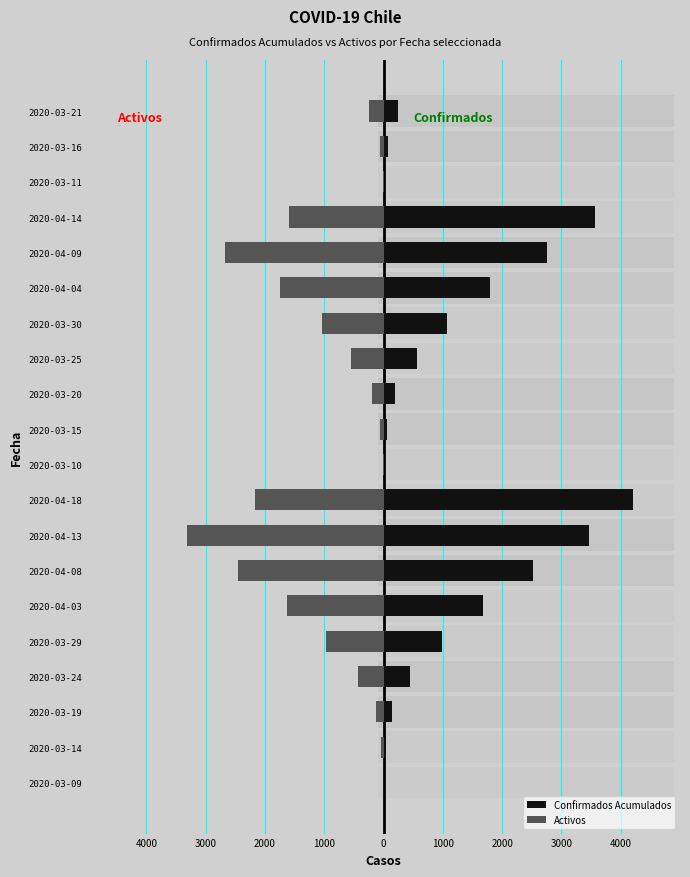

Between 2020-03-15 and 2020-03-25, which series saw the biggest shift?

Confirmados Acumulados